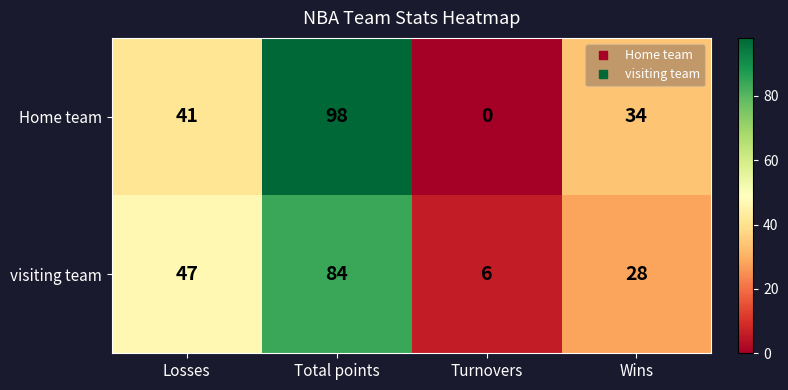

The Home team series shows 98 at Total points. True or false?

True